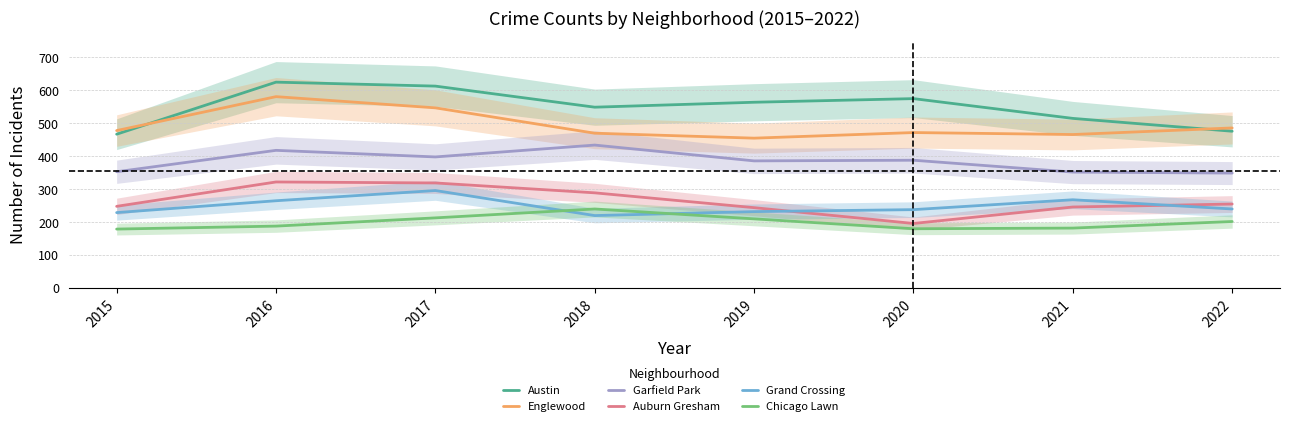

What are all the series names shown in the legend?

Austin, Englewood, Garfield Park, Auburn Gresham, Grand Crossing, Chicago Lawn